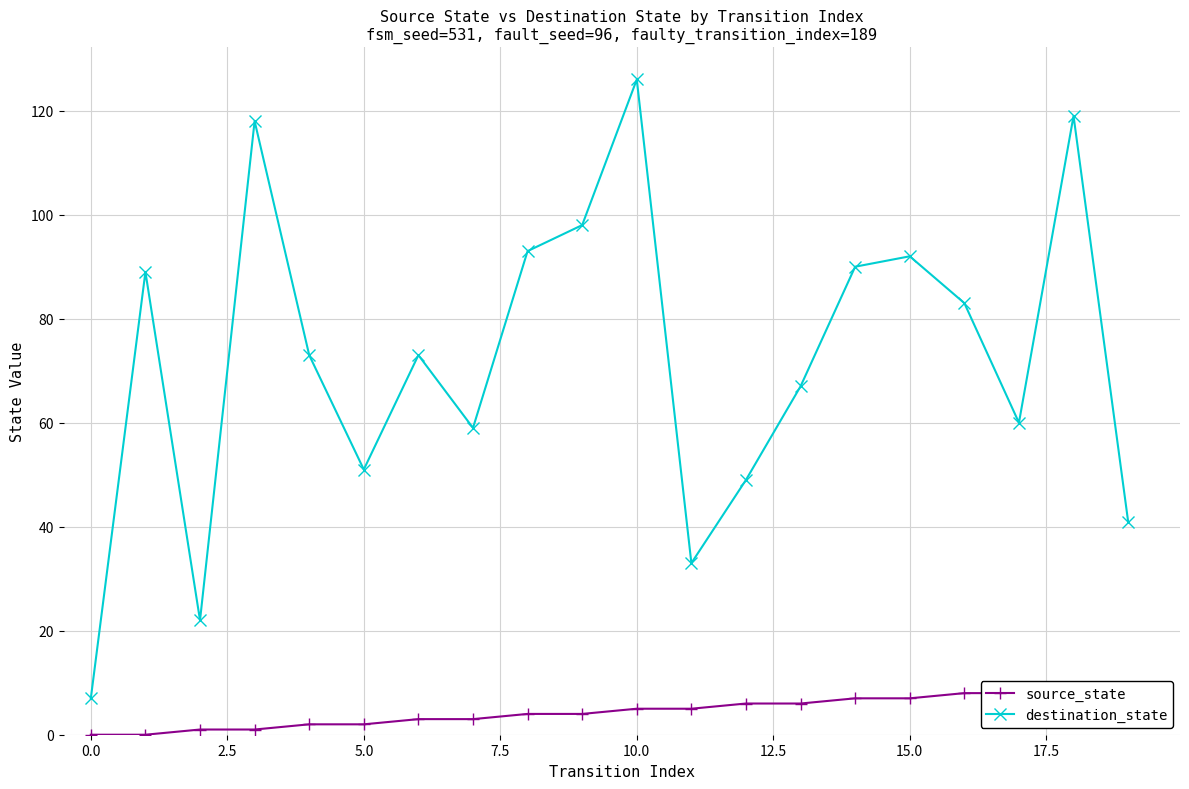

True or false: destination_state has more than 0 interior local peaks.

True